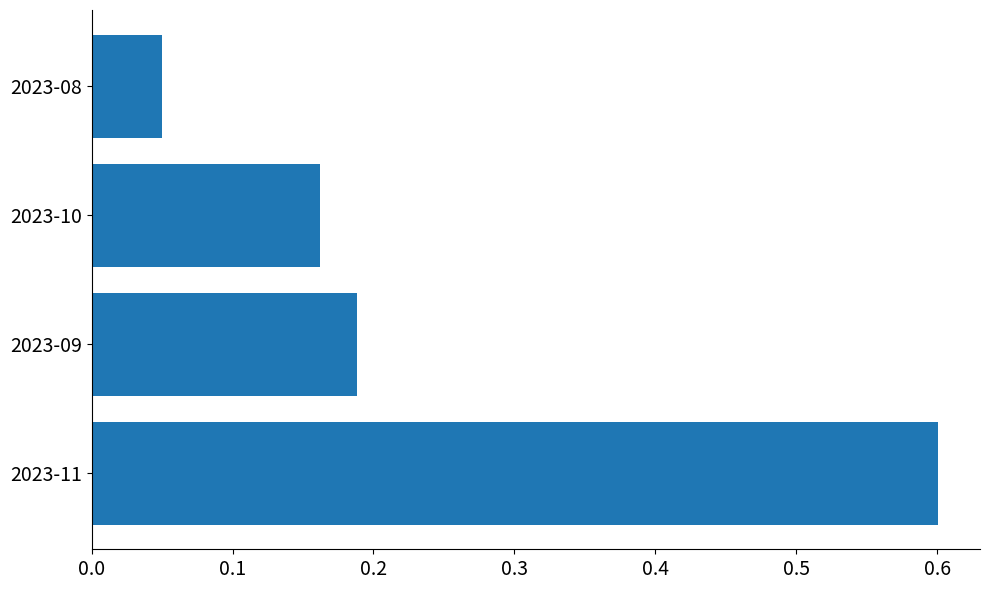

Rank the categories by value from highest to lowest.

2023-11, 2023-09, 2023-10, 2023-08